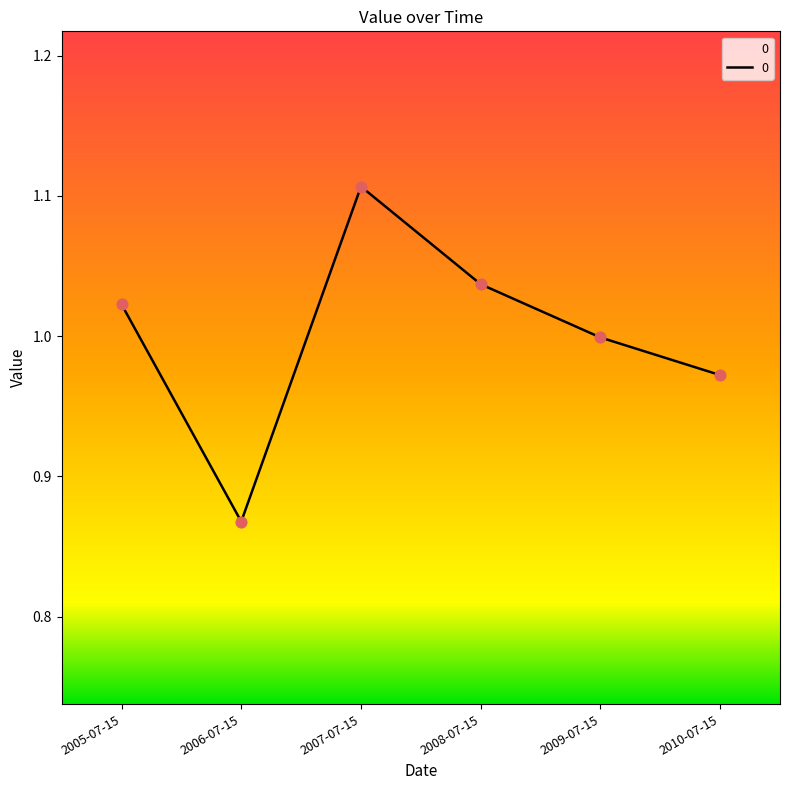

Which has a higher value, 2010-07-15 or 2005-07-15?

2005-07-15